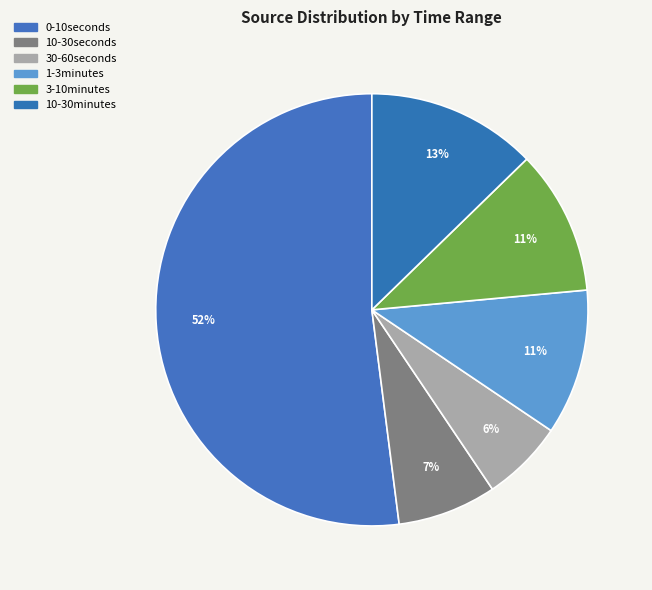

Which slice is the largest?

0-10seconds